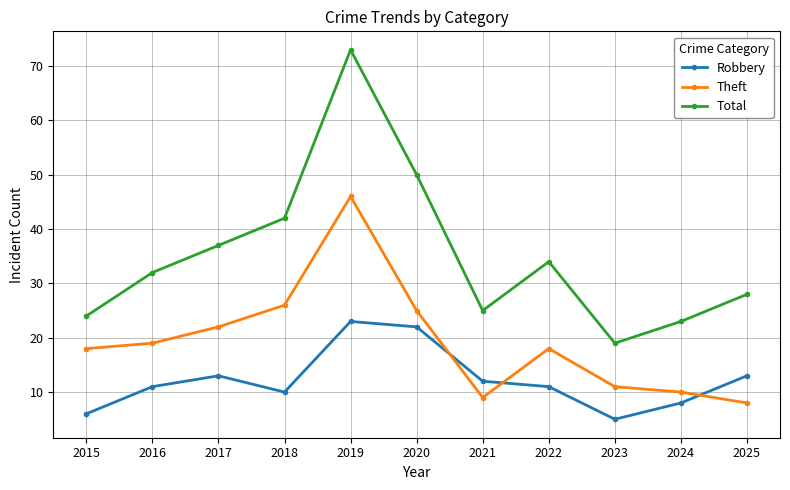

What is the sum of the Total values at 2023 and 2020?

69